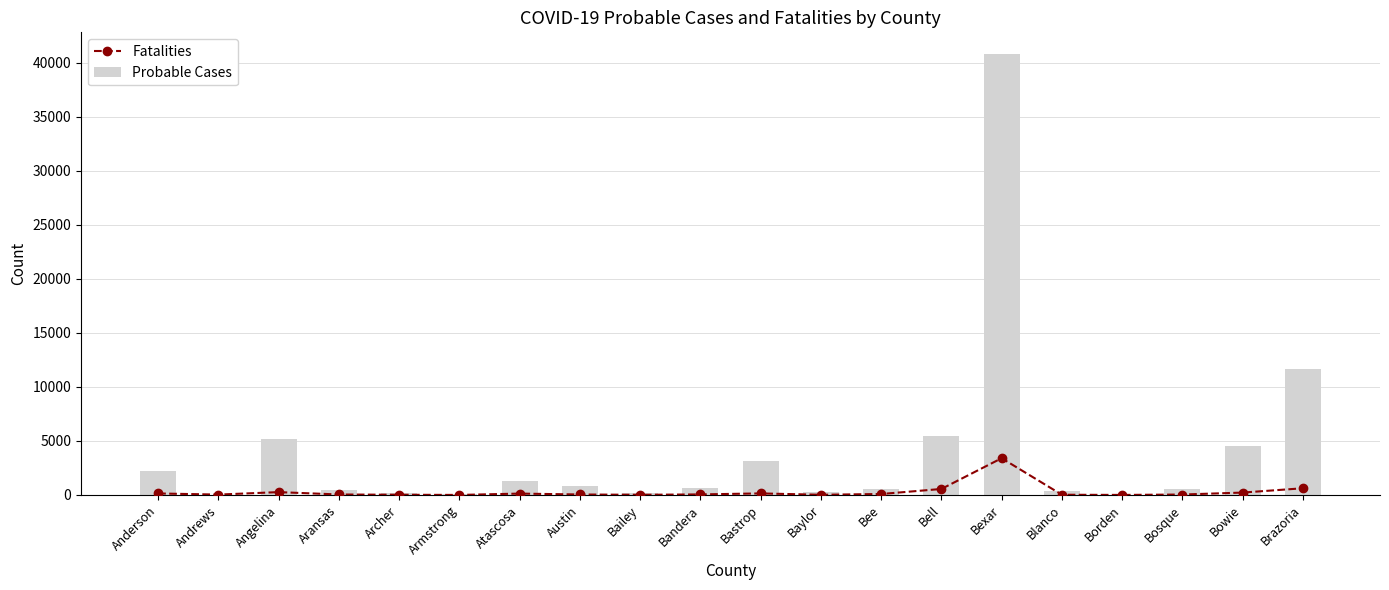

Reading left to right, list all the values displayed in this chart.

Fatalities: 138	34	263	43	18	2	126	43	14	50	143	17	87	555	3402	19	2	39	220	620
Probable Cases: 2223	10	5219	451	155	90	1312	830	175	614	3103	280	556	5451	40798	389	8	595	4517	11691